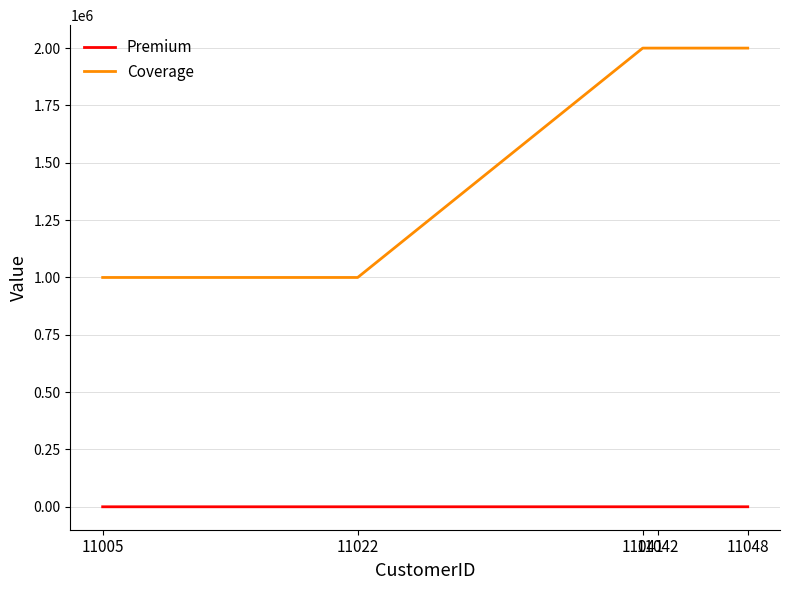

How many values in the Coverage series are below 2000000?

2